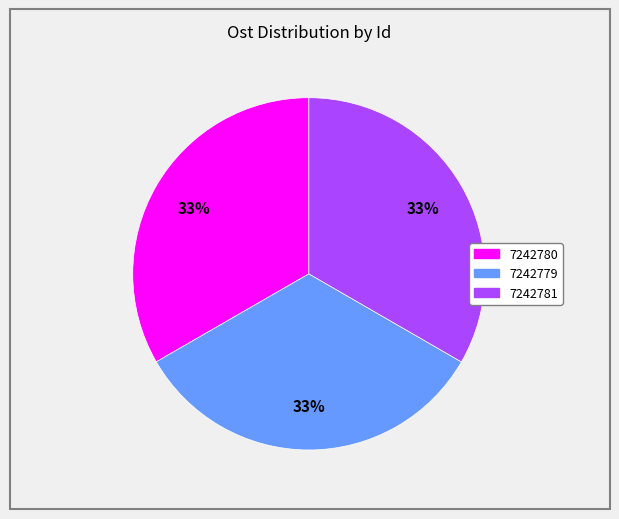

Approximately how many times larger is the value at 7242781 compared to 7242780?

1.0